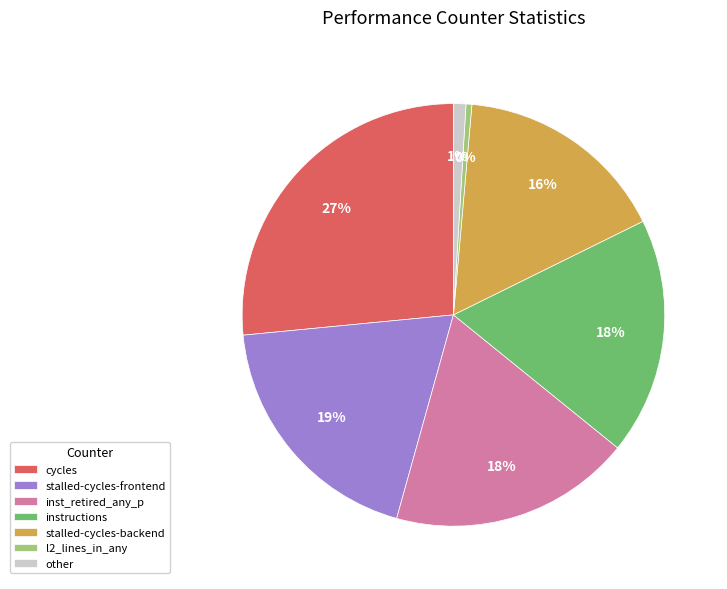

Combined, do cycles and stalled-cycles-backend account for over 50%?

No